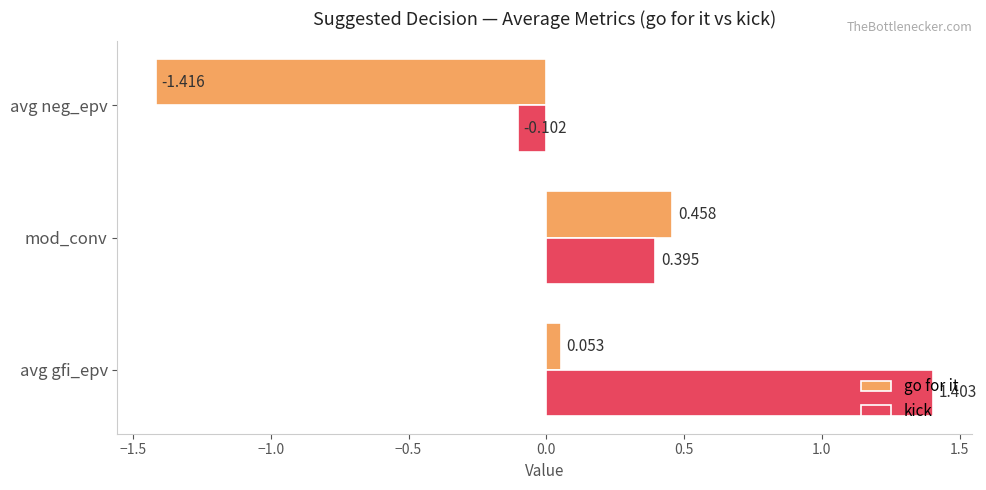

How many distinct data groups are displayed?

2